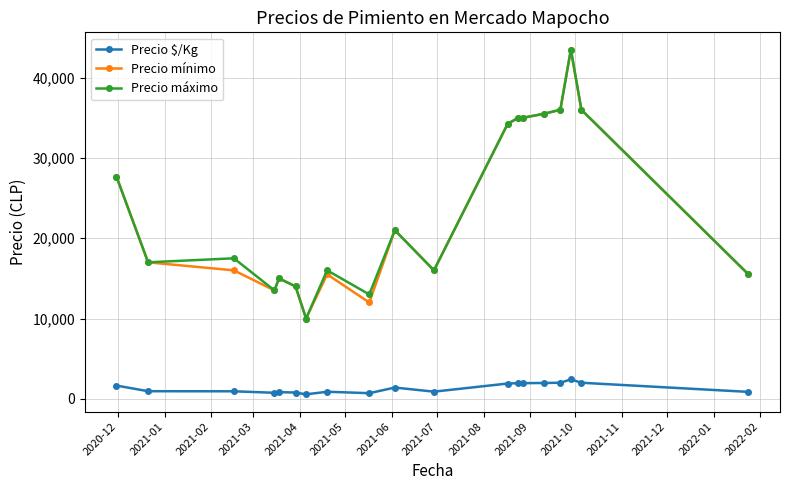

How many data points in Precio $/Kg are less than 944?

9